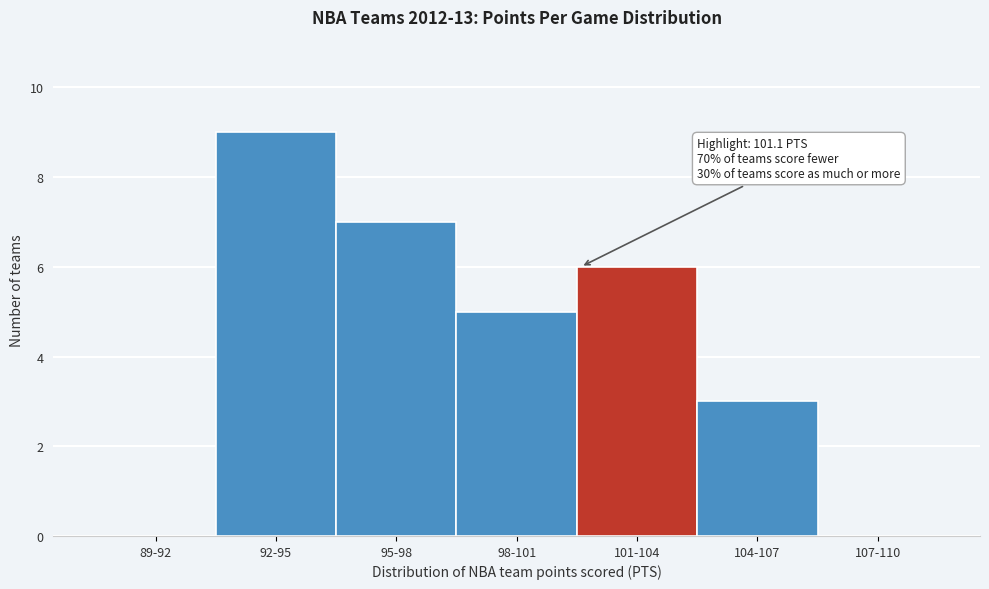

Reading left to right, what are all the values shown in this chart?

89-92=0	92-95=9	95-98=7	98-101=5	101-104=6	104-107=3	107-110=0